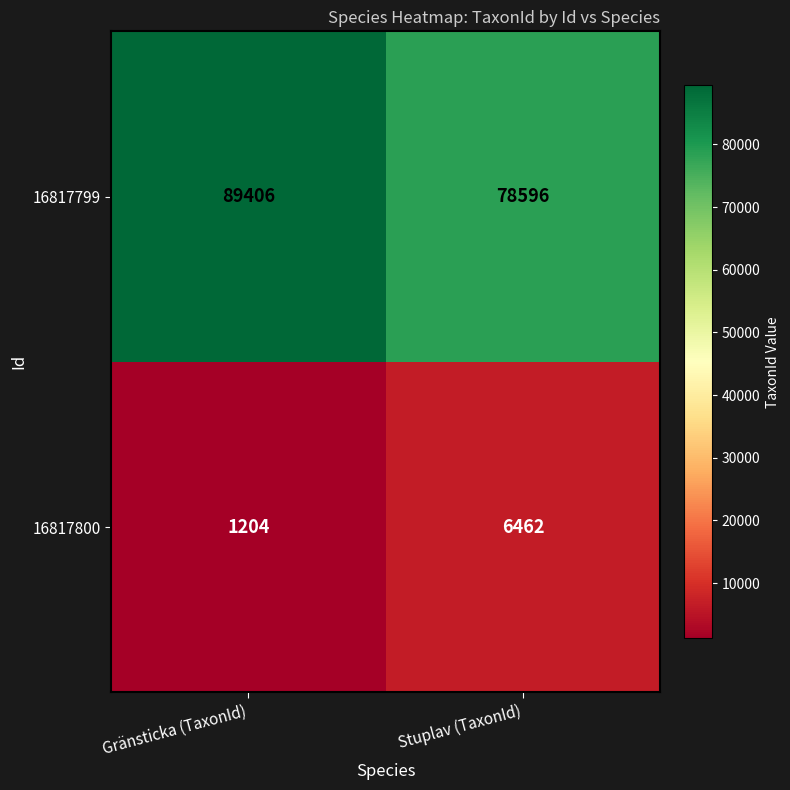

Which label corresponds to the largest value in the chart?

Gränsticka (TaxonId)